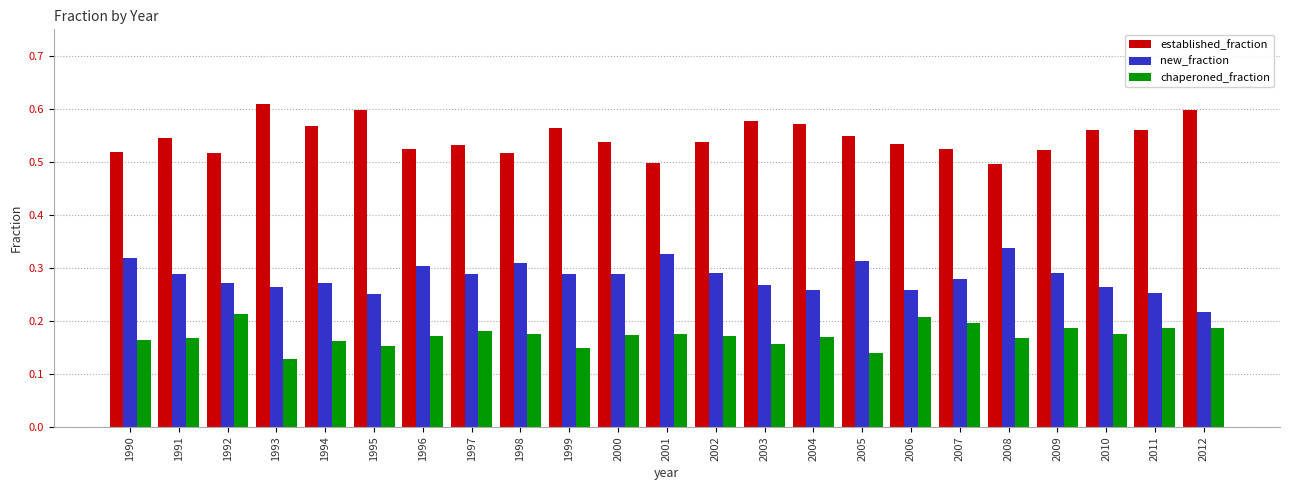

At 2003, list the series in order from largest to smallest.

established_fraction, new_fraction, chaperoned_fraction